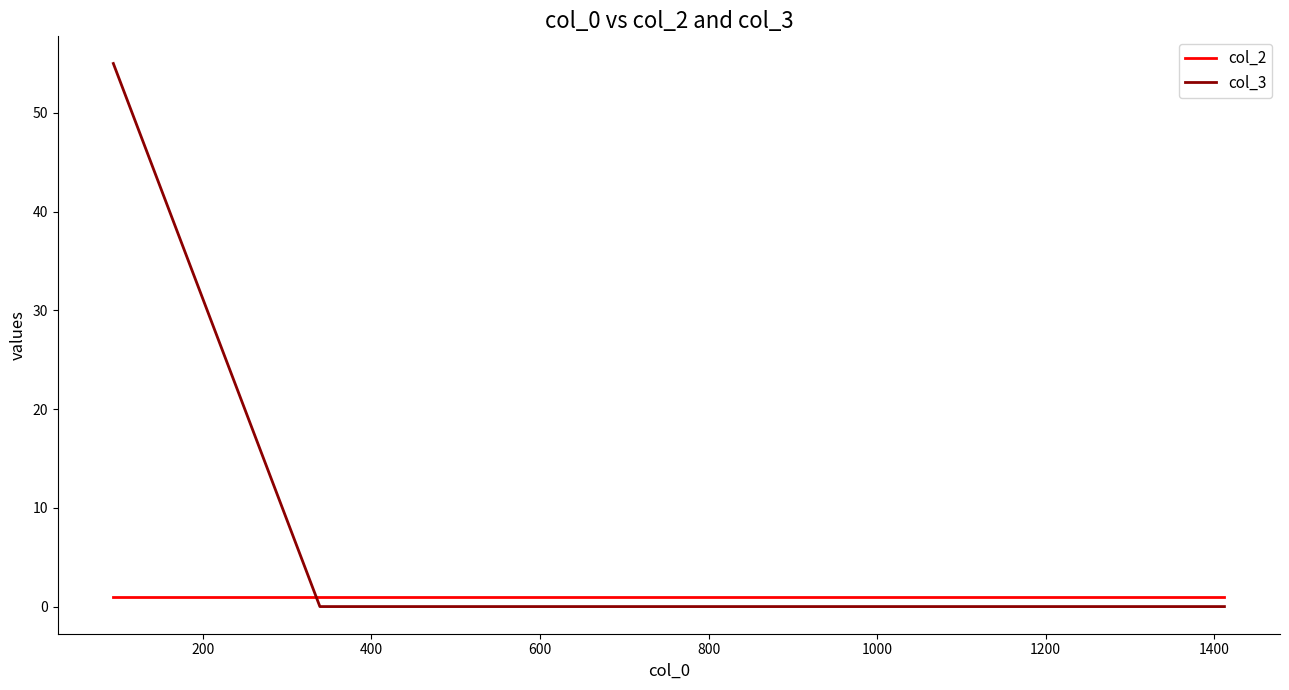

What are all the series names shown in the legend?

col_2, col_3